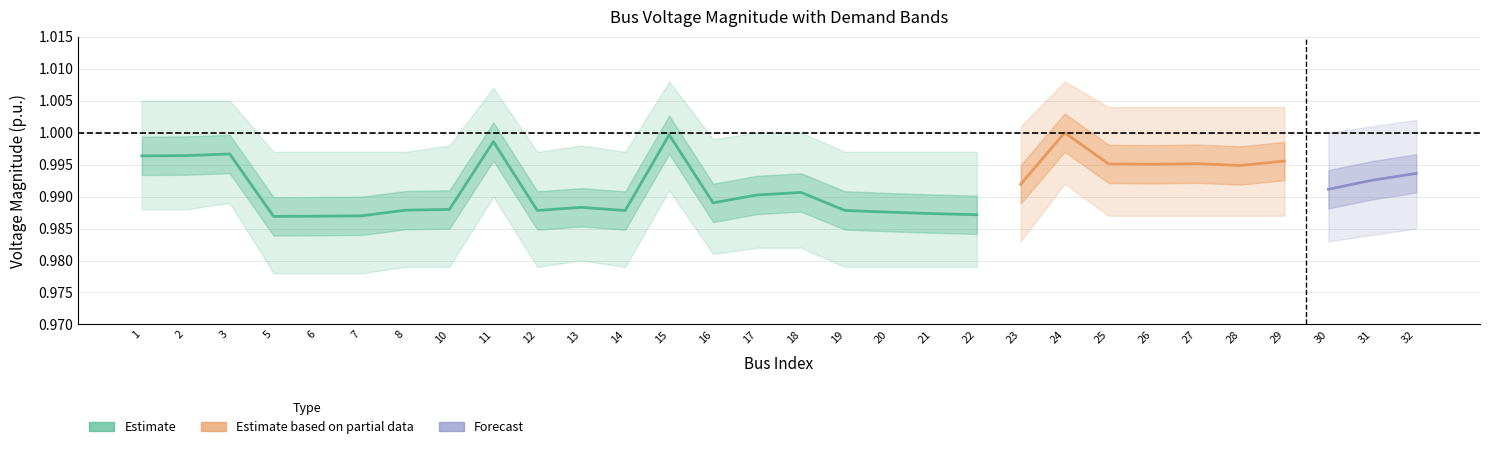

True or false: Qd has a value of 0.0 at 12.

True